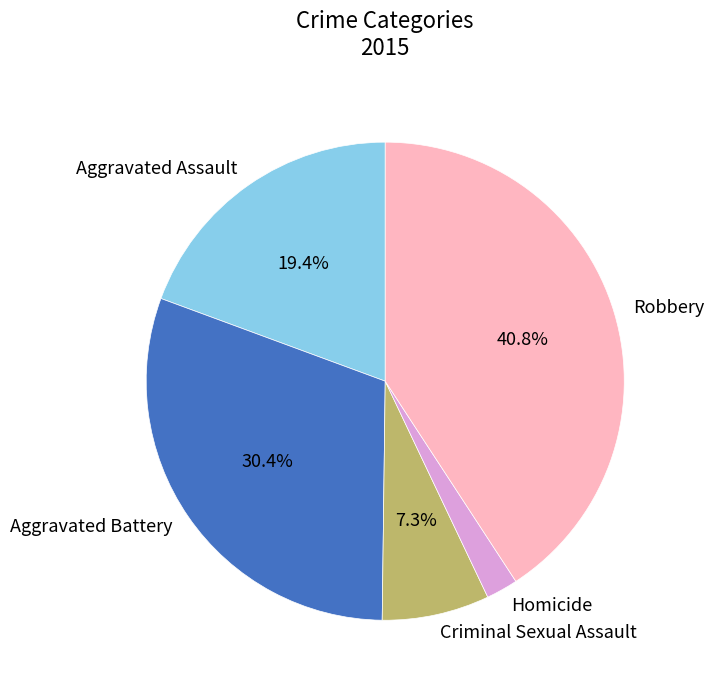

Does Aggravated Battery account for over 50% of the chart?

No